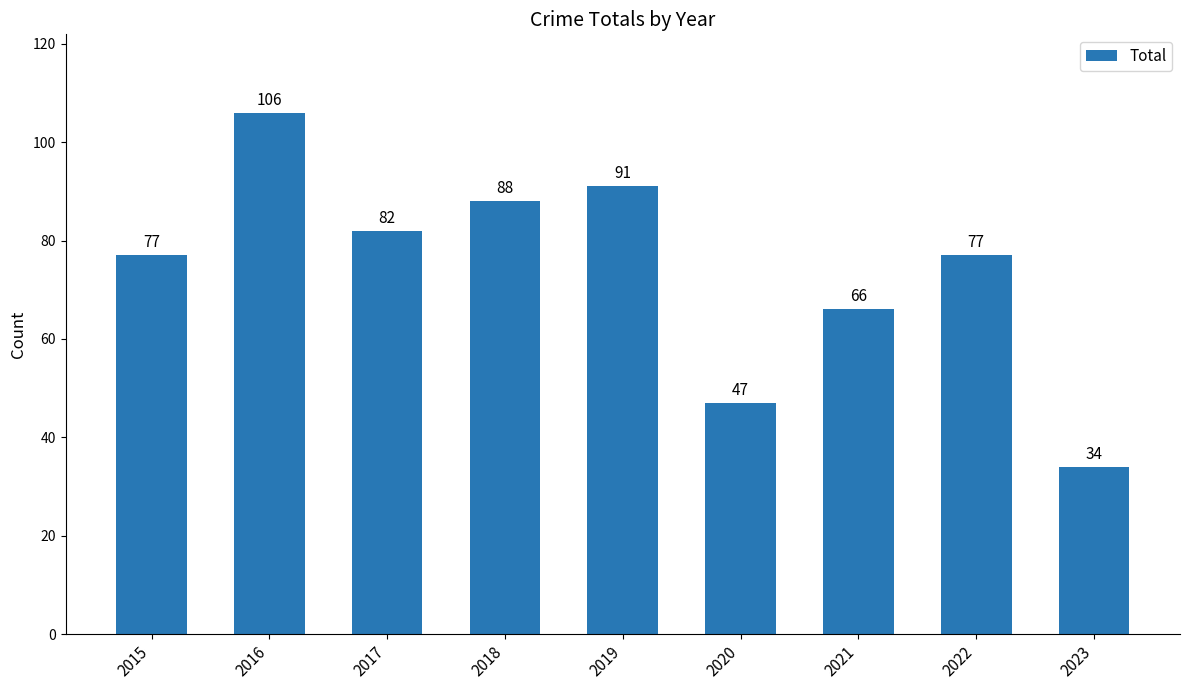

At which label is the value closest to 70?

2021